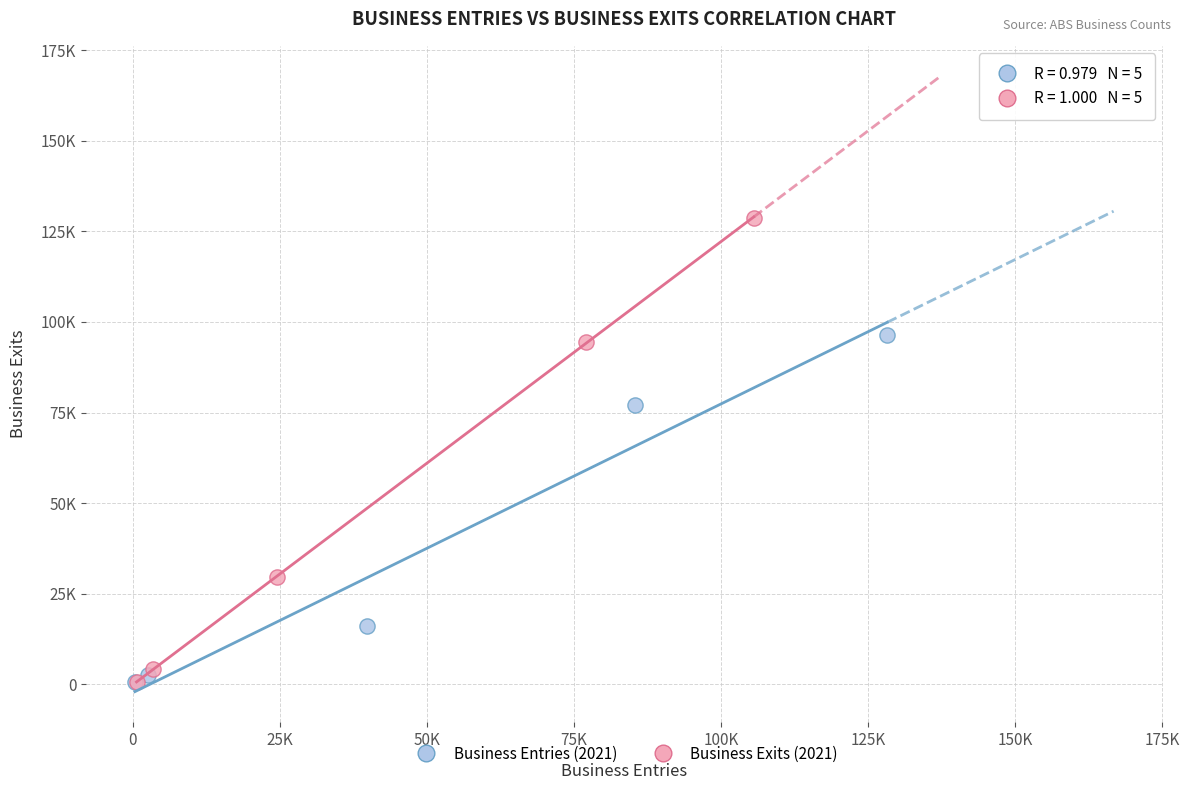

What are all the series names shown in the legend?

Business Entries (2021), Business Exits (2021)